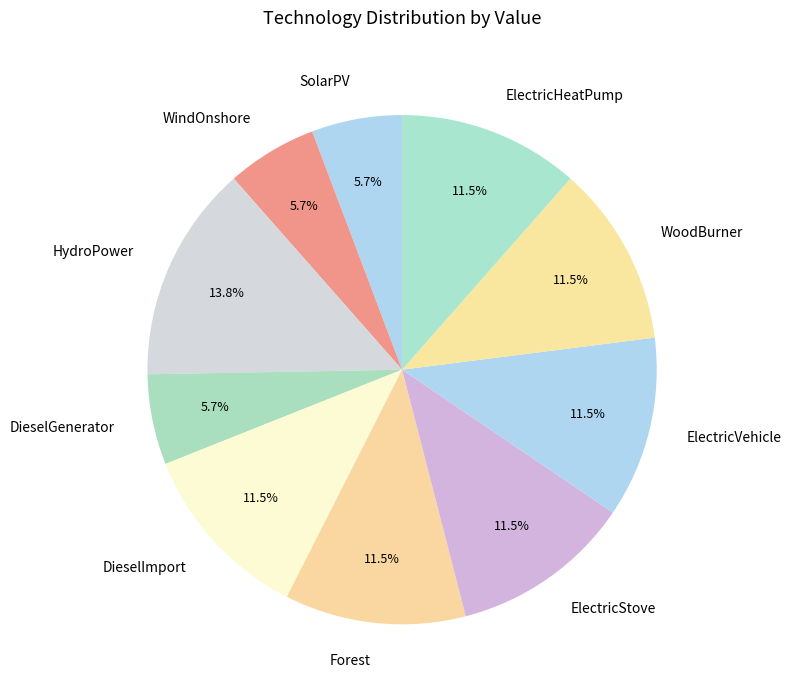

What portion of the pie excludes ElectricStove?

88.5%